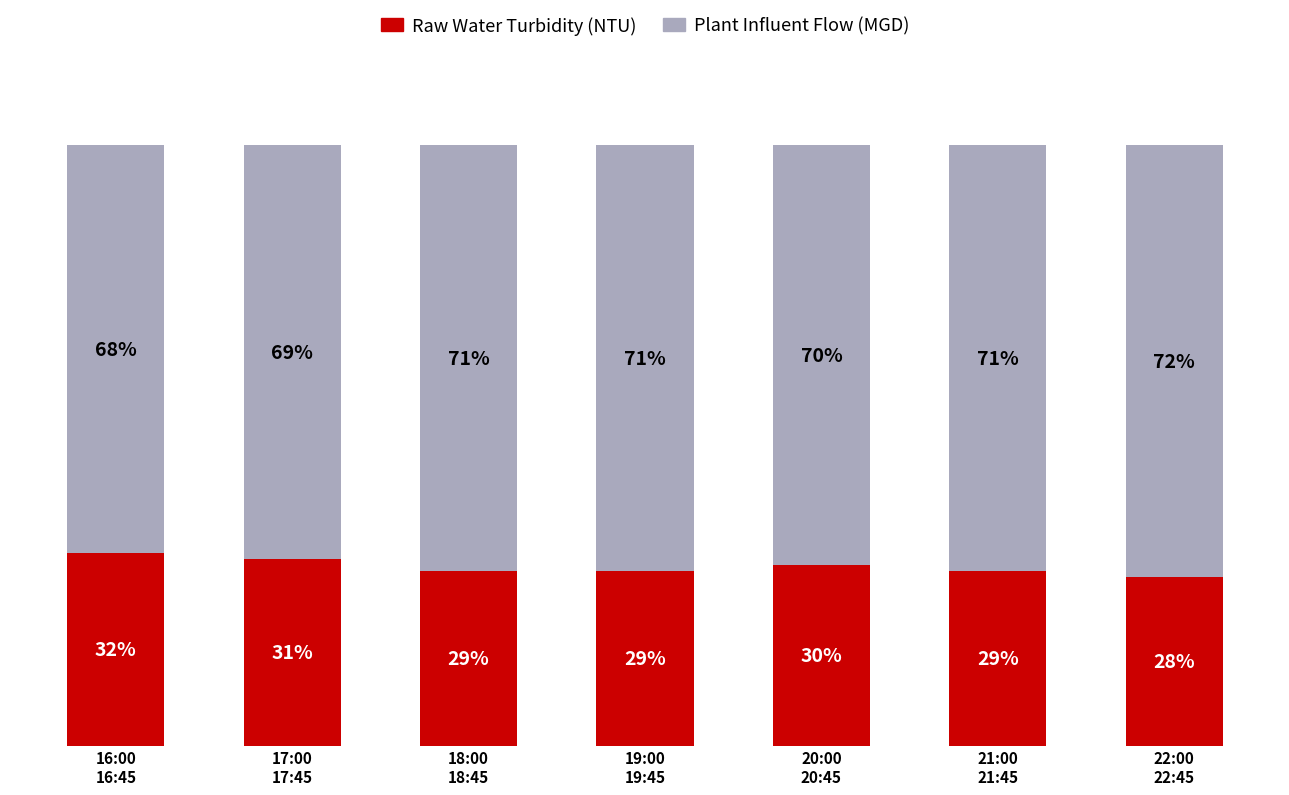

What are all the series names shown in the legend?

Raw Water Turbidity (NTU), Plant Influent Flow (MGD)